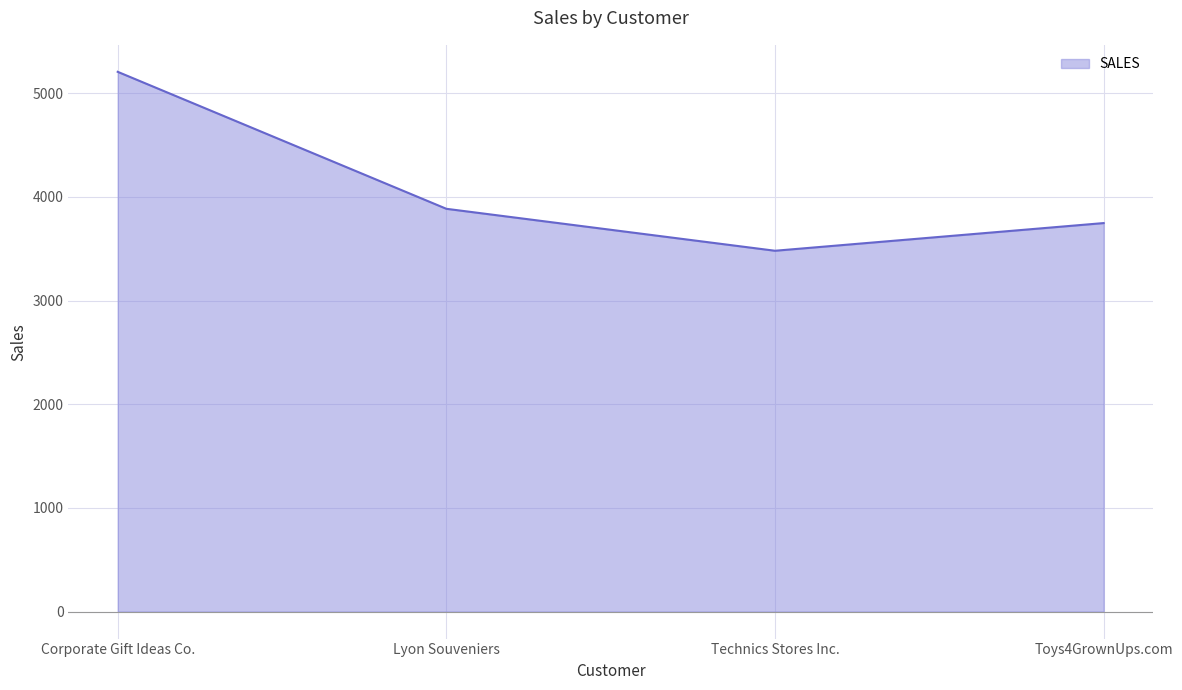

Count the number of categories in the chart.

4